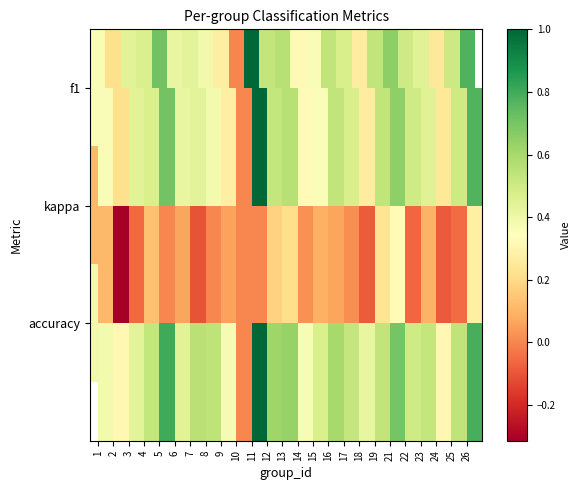

What is the difference between the highest and lowest values at 17?

0.5